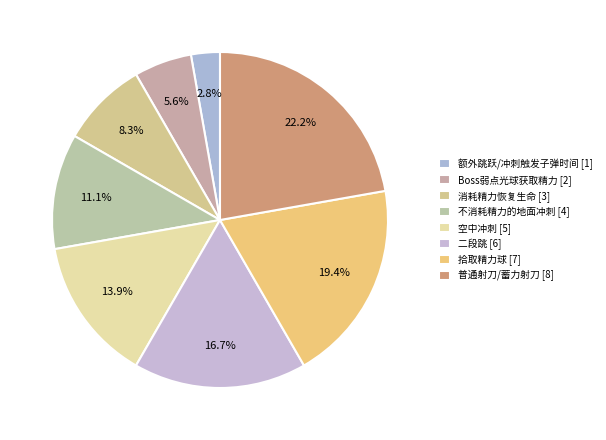

Rank the categories by value from highest to lowest.

普通射刀/蓄力射刀（替换原射刀）, 拾取精力球, 二段跳, 空中冲刺, 不消耗精力的地面冲刺, 消耗精力恢复生命, Boss弱点光球获取精力, 额外跳跃/冲刺触发子弹时间